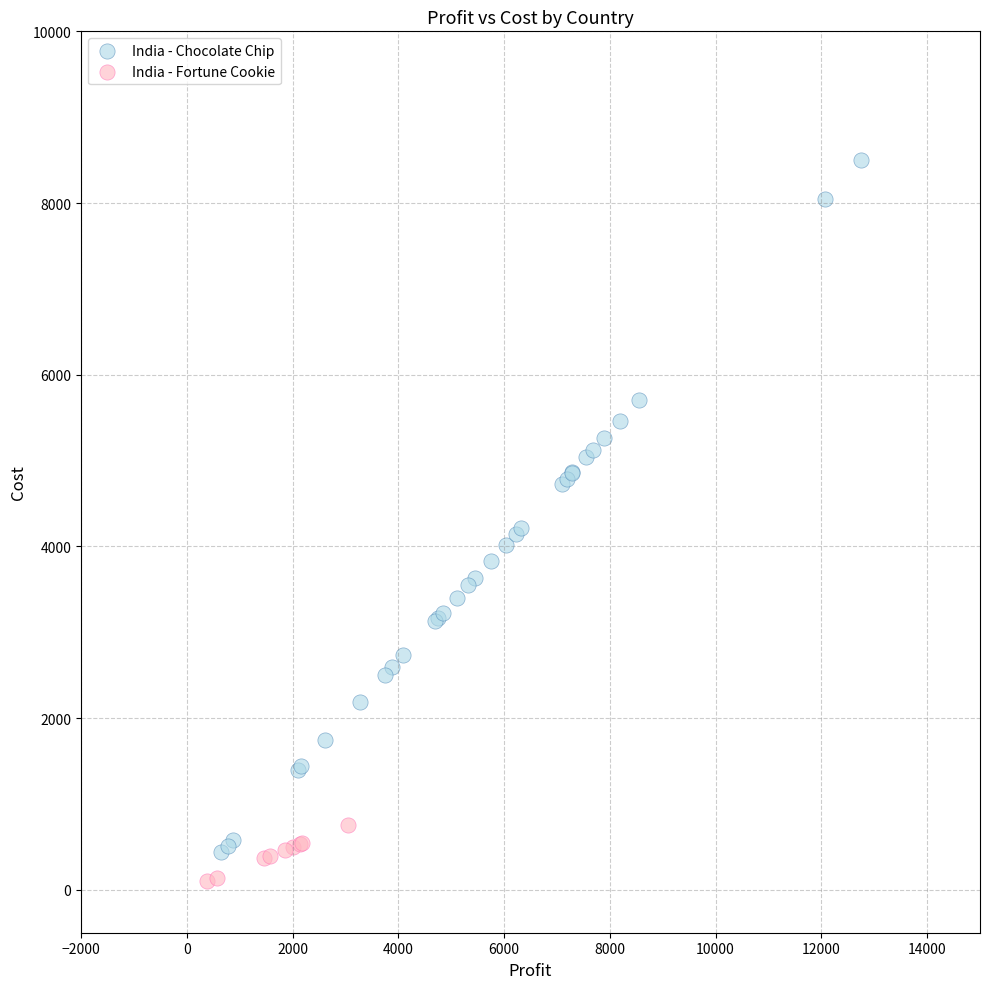

Which series has the widest spread of Y values?

India - Chocolate Chip